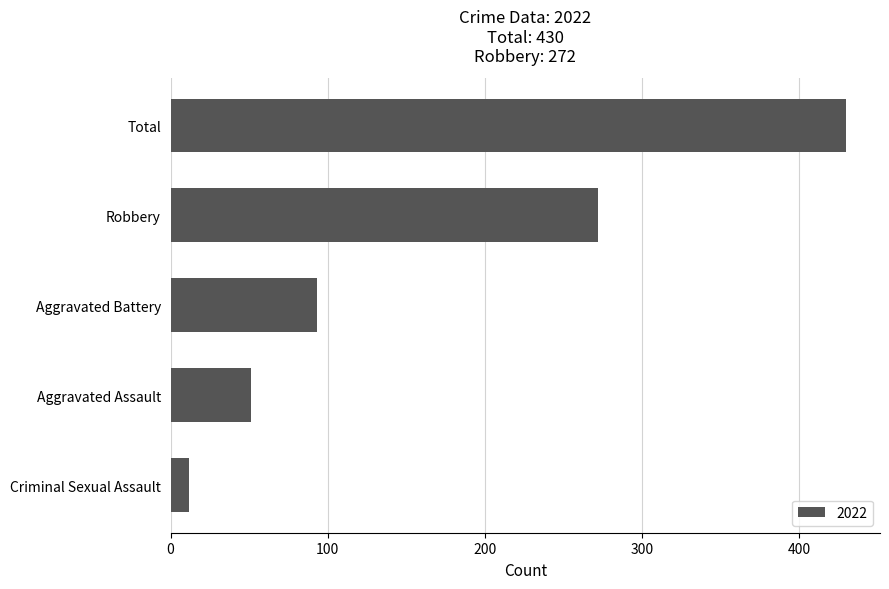

Rank the categories by value from lowest to highest.

Criminal Sexual Assault, Aggravated Assault, Aggravated Battery, Robbery, Total